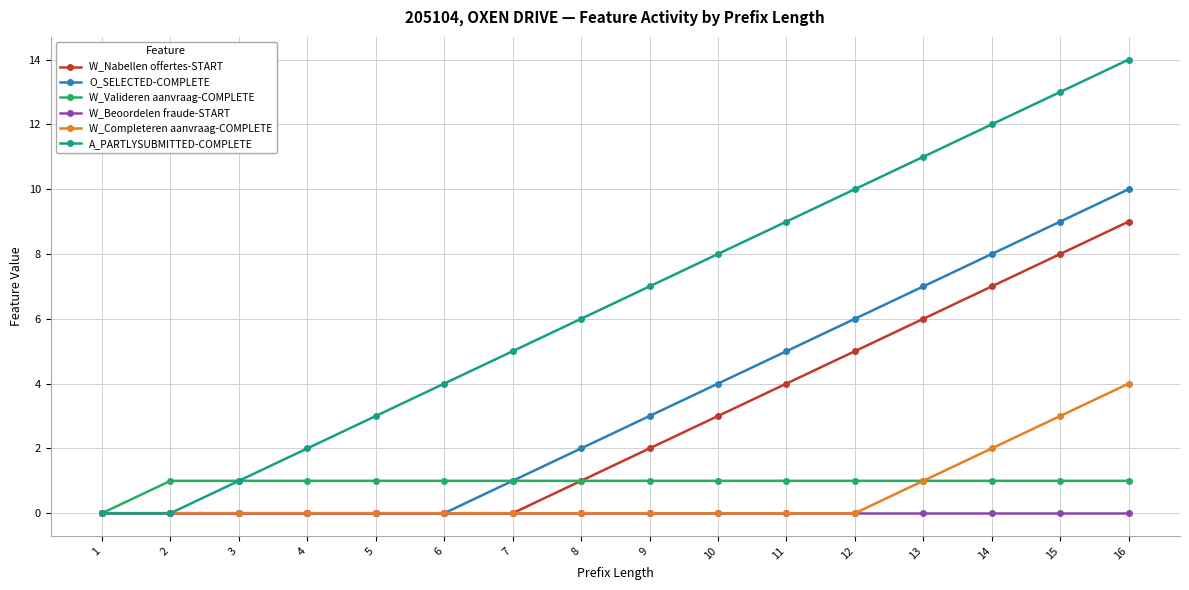

What is the difference between the O_SELECTED-COMPLETE values at 16 and 5?

10